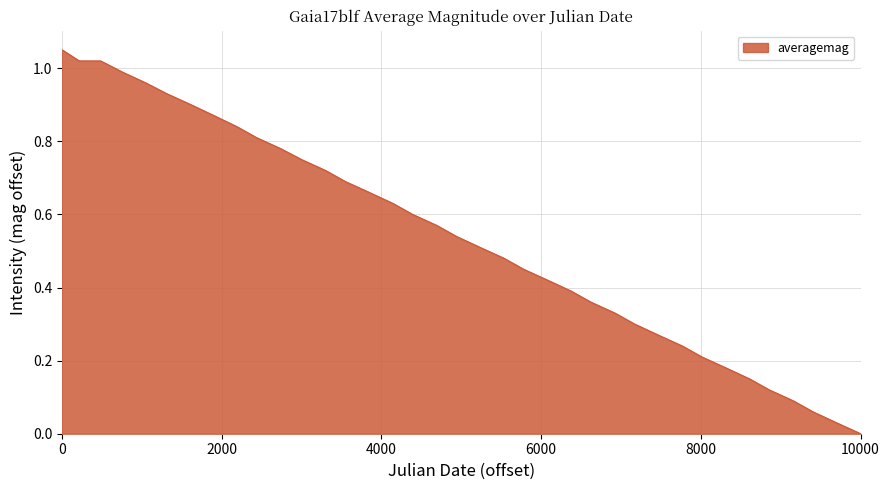

Which category has the lowest value across all series?

10000